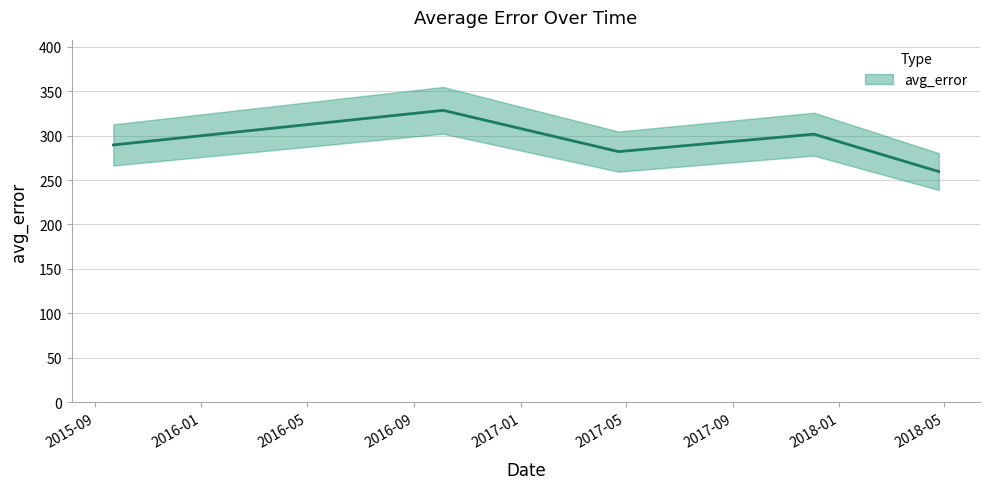

What is the average value?

292.1